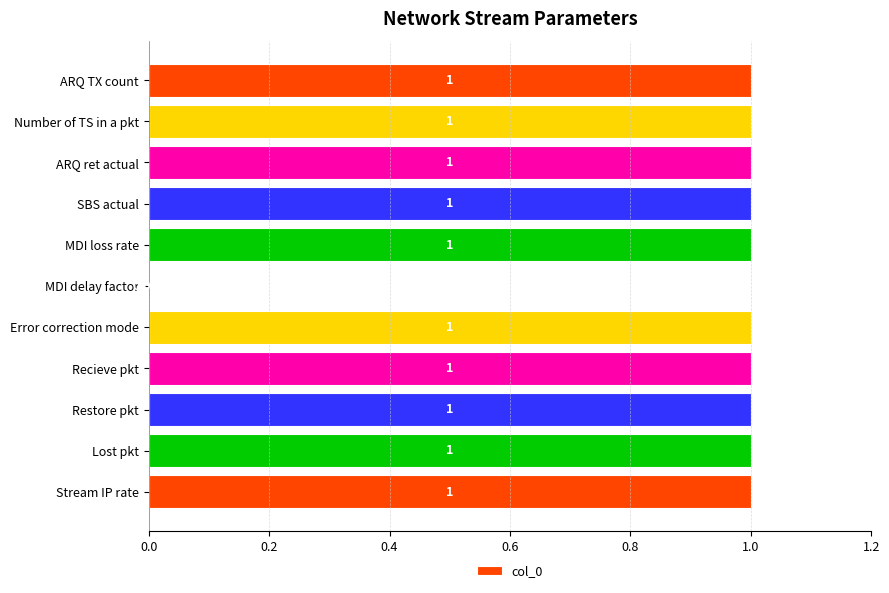

At which label is the value closest to 0?

MDI delay factor